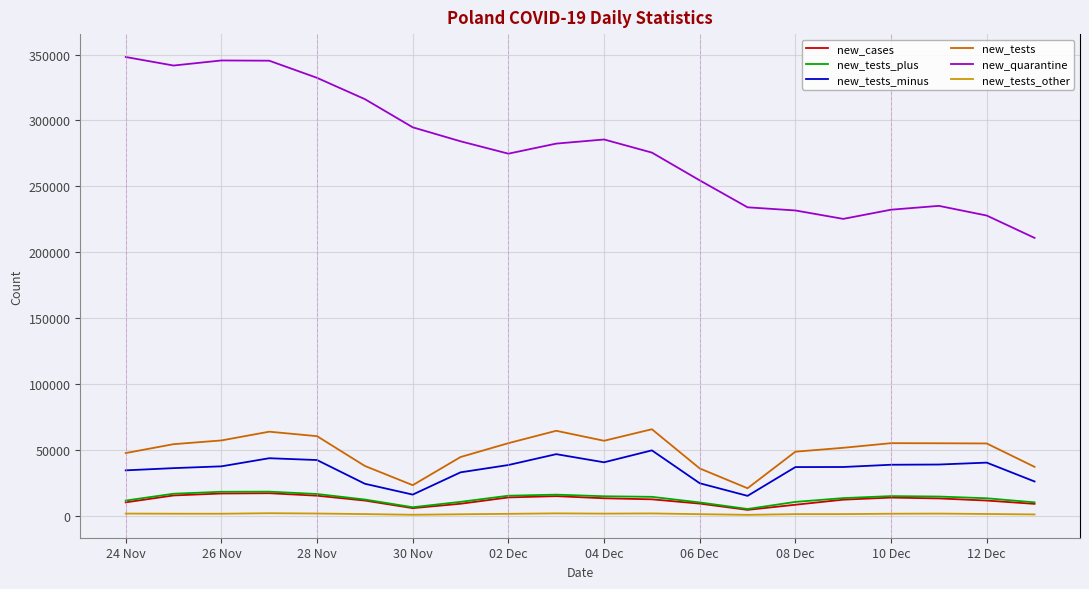

Is this an area chart (filled region under the line)?

No